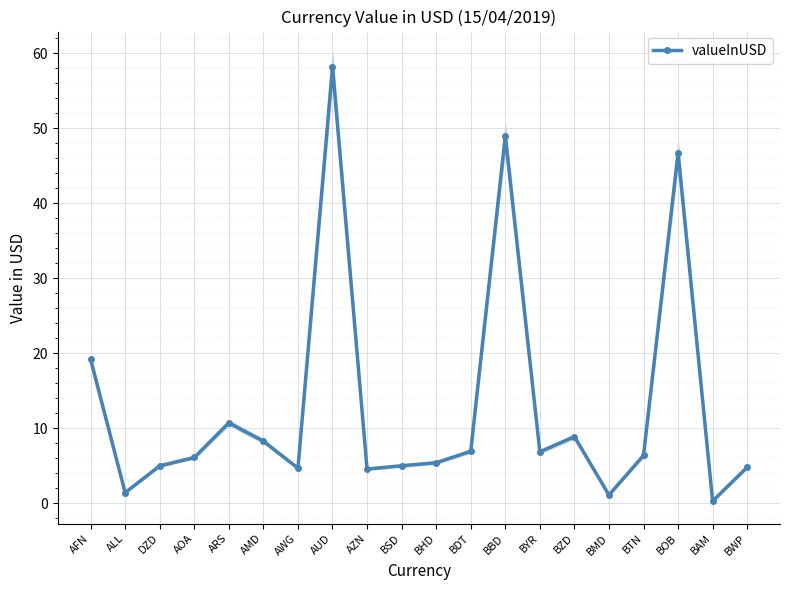

What is the label of the 16th point from the left?

BMD